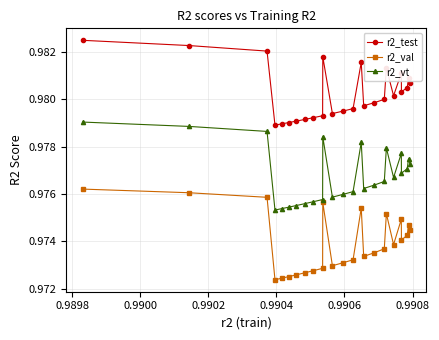

What are all the series names shown in the legend?

r2_test, r2_val, r2_vt